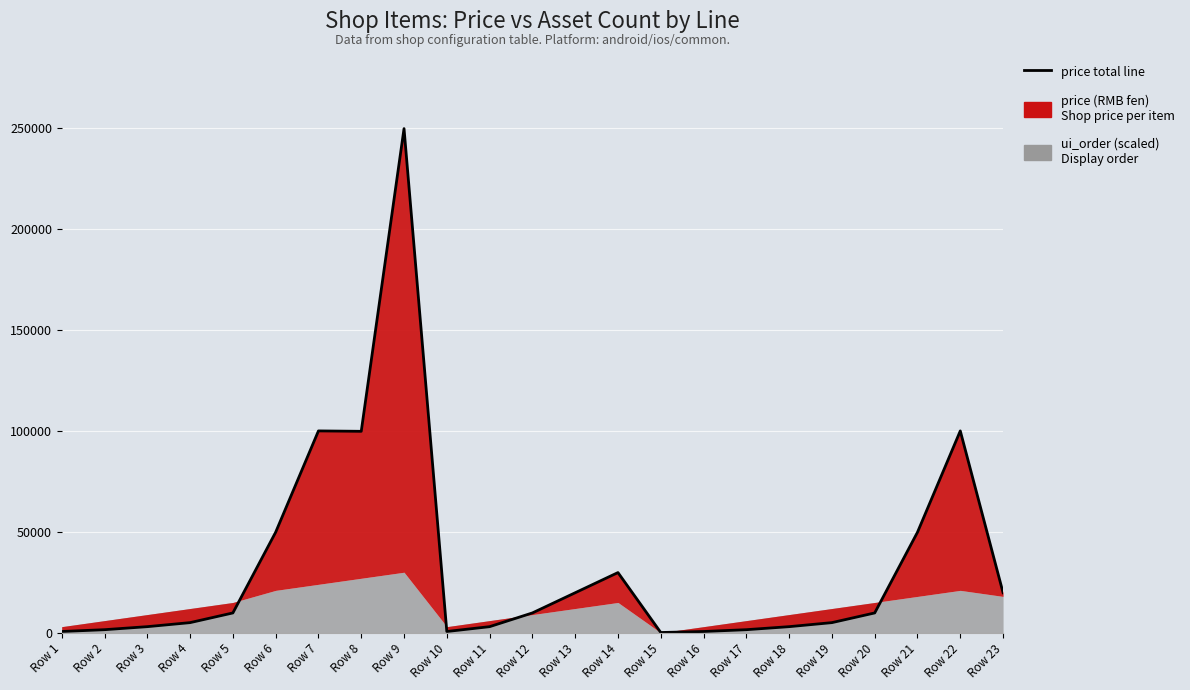

Which category has the highest value across all series?

Row 9